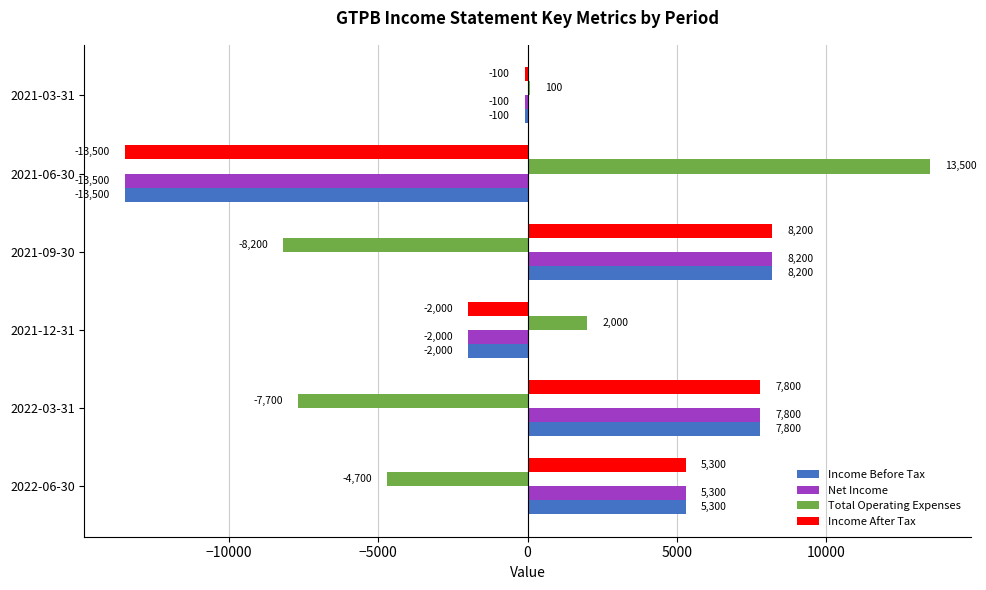

What is the lowest value of the Net Income series?

-13500